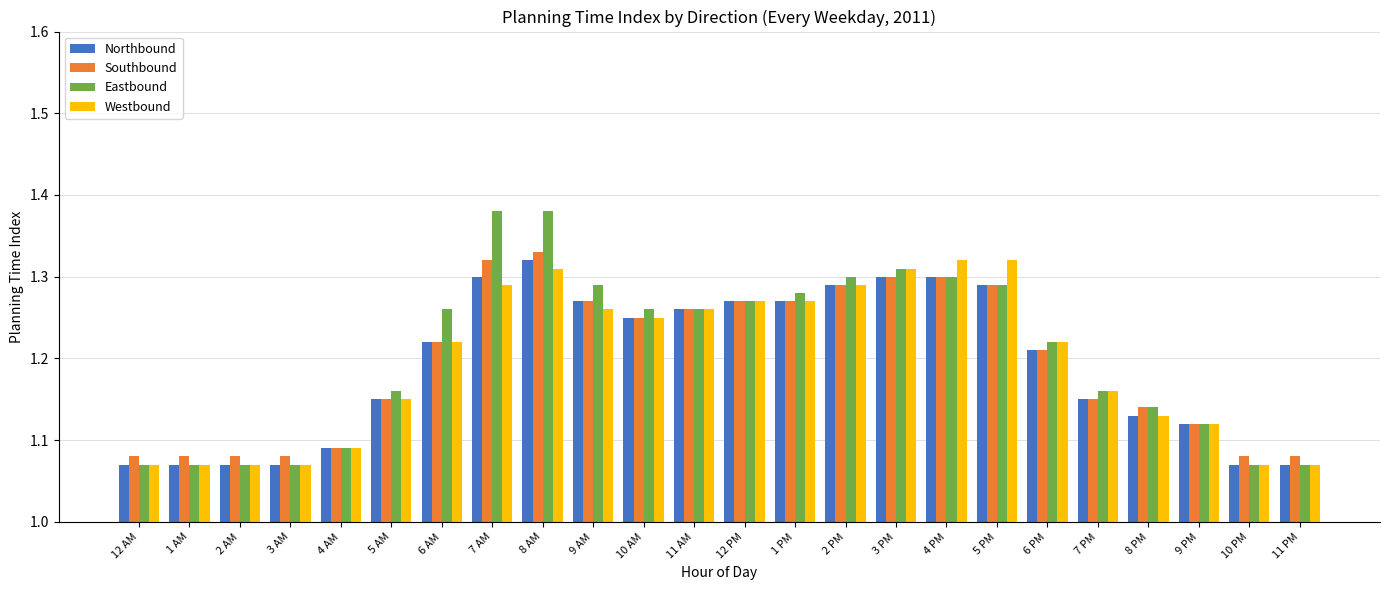

What is the total value across all series at 7 PM?

4.6